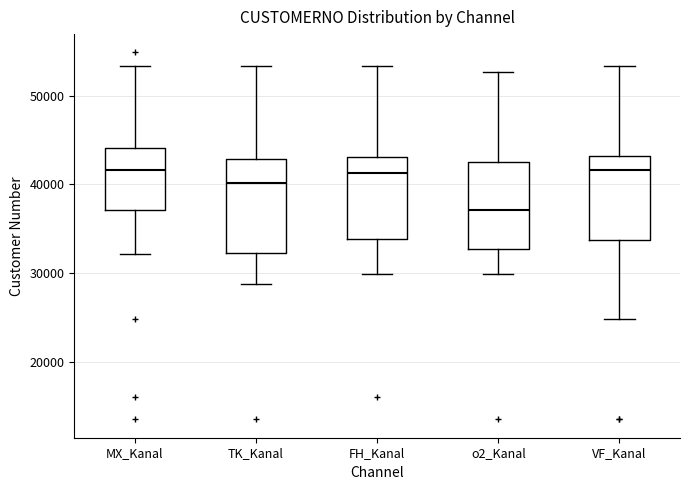

Reading left to right, transcribe this box plot: for each box, give where its median line is, the range the box spans, and where its two whiskers end, as read against the y-axis. The values are not printed on the chart, so give them approximately, as read against the axis.

MX_Kanal: median 42000, box 37000 to 44000, whiskers 32000 to 53000
TK_Kanal: median 40000, box 32000 to 43000, whiskers 29000 to 53000
FH_Kanal: median 41000, box 34000 to 43000, whiskers 30000 to 53000
o2_Kanal: median 37000, box 33000 to 42000, whiskers 30000 to 53000
VF_Kanal: median 42000, box 34000 to 43000, whiskers 25000 to 53000